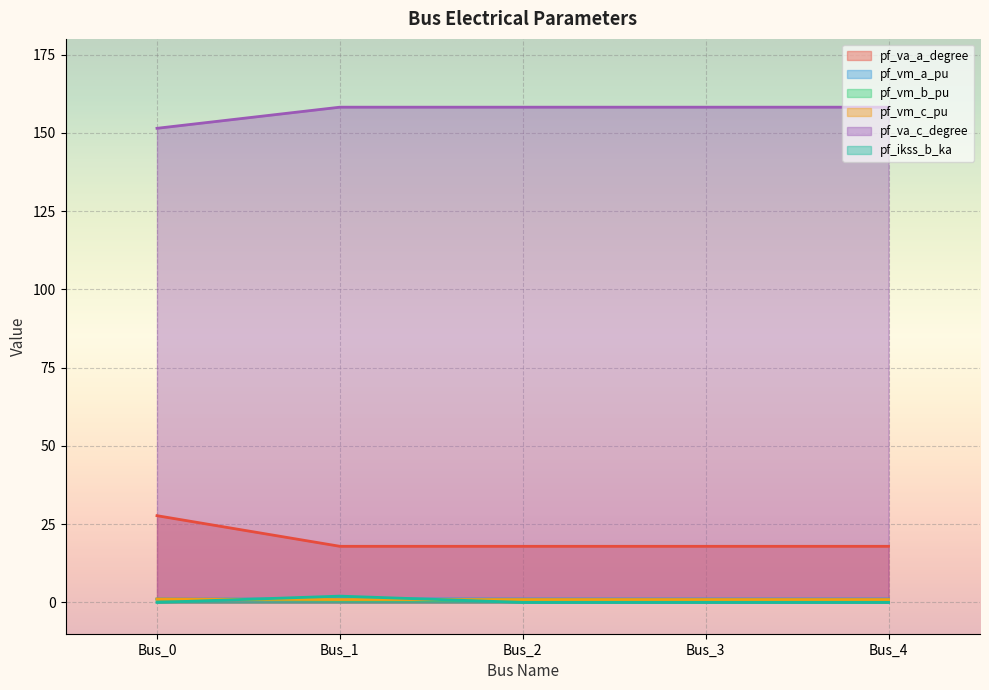

Between Bus_1 and Bus_2, which is larger?

Bus_2